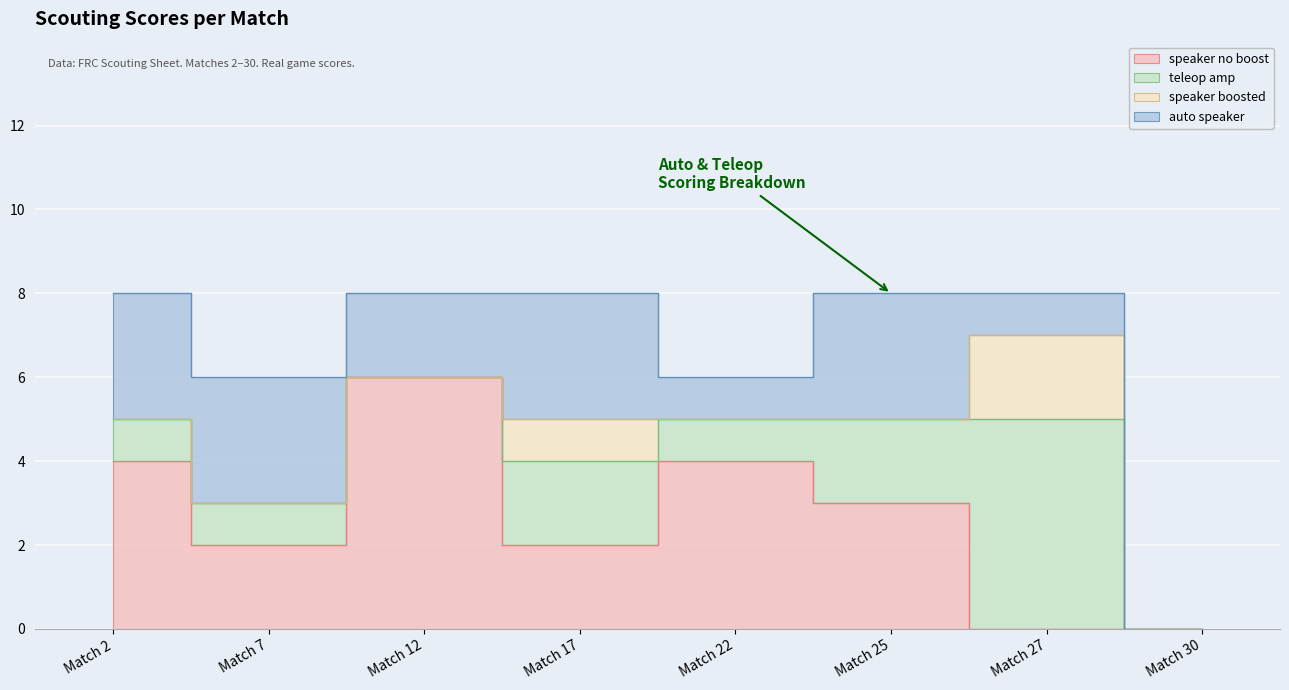

How many values in the auto speaker series are below 3?

4